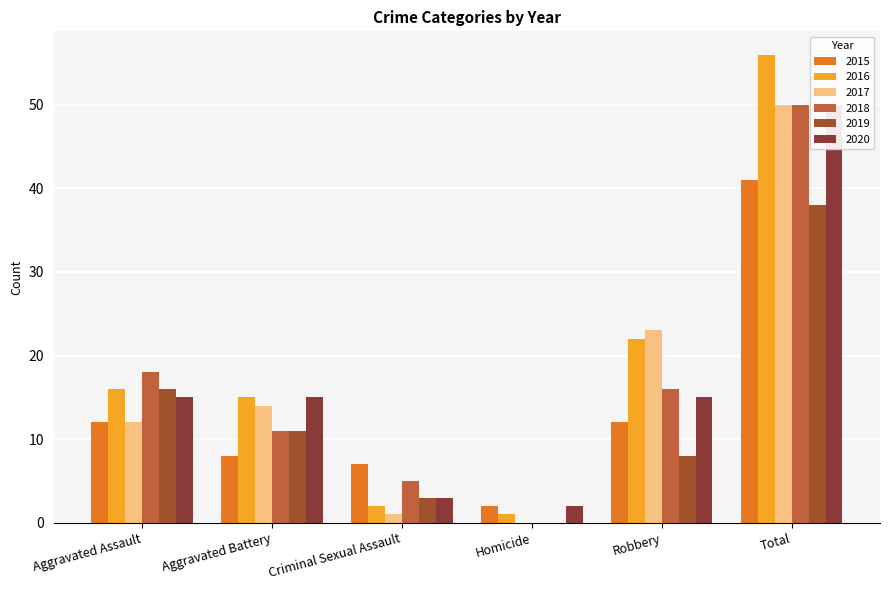

Reading left to right, extract all data points from this chart.

2015: Aggravated Assault=12	Aggravated Battery=8	Criminal Sexual Assault=7	Homicide=2	Robbery=12	Total=41
2016: Aggravated Assault=16	Aggravated Battery=15	Criminal Sexual Assault=2	Homicide=1	Robbery=22	Total=56
2017: Aggravated Assault=12	Aggravated Battery=14	Criminal Sexual Assault=1	Homicide=0	Robbery=23	Total=50
2018: Aggravated Assault=18	Aggravated Battery=11	Criminal Sexual Assault=5	Homicide=0	Robbery=16	Total=50
2019: Aggravated Assault=16	Aggravated Battery=11	Criminal Sexual Assault=3	Homicide=0	Robbery=8	Total=38
2020: Aggravated Assault=15	Aggravated Battery=15	Criminal Sexual Assault=3	Homicide=2	Robbery=15	Total=50